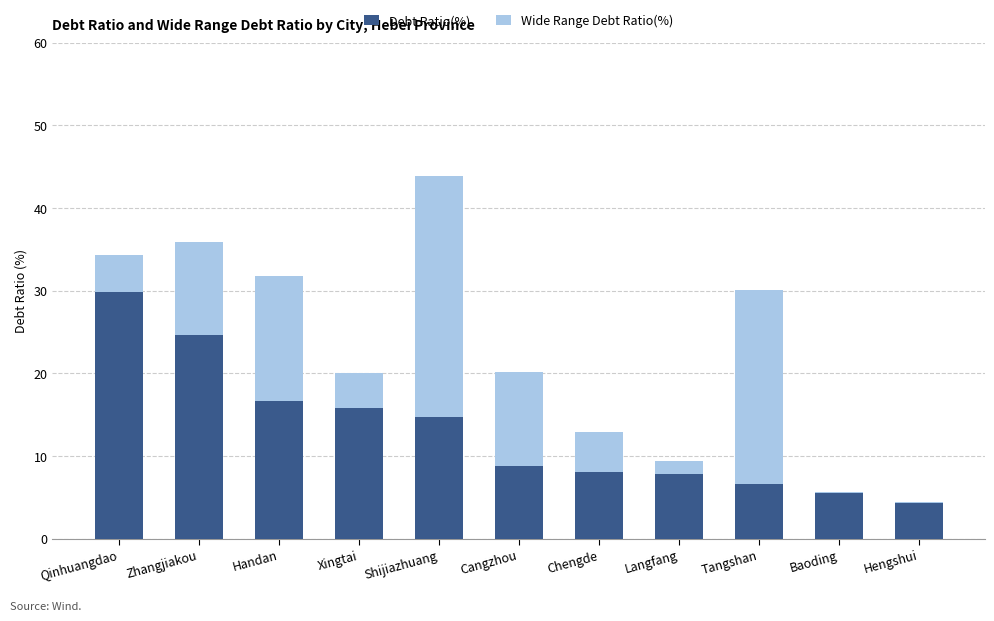

What is the highest value of the Debt Ratio(%) series?

29.9